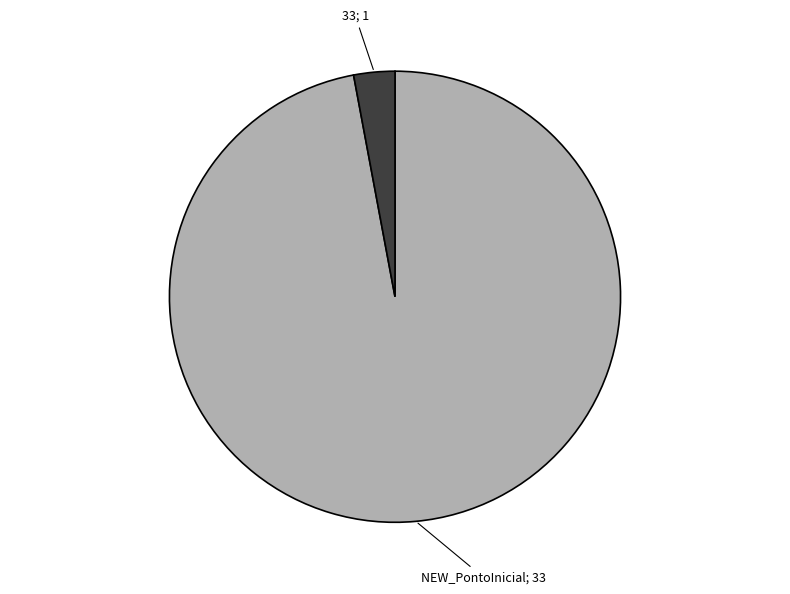

How many segments does this pie chart have?

2